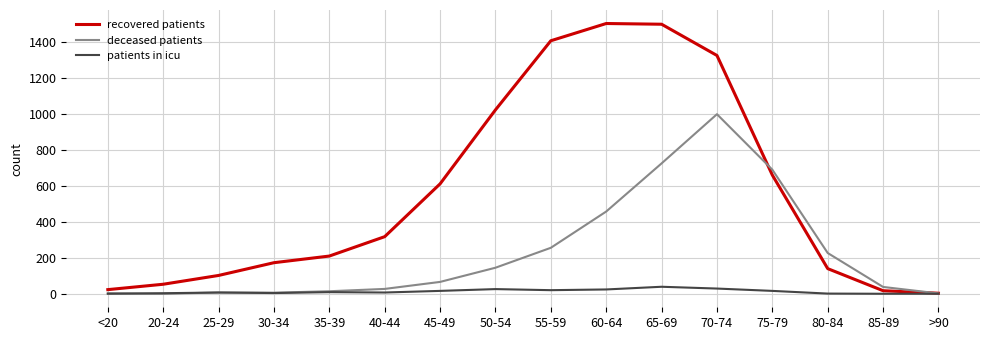

What value does the deceased patients series have at 65-69?

726